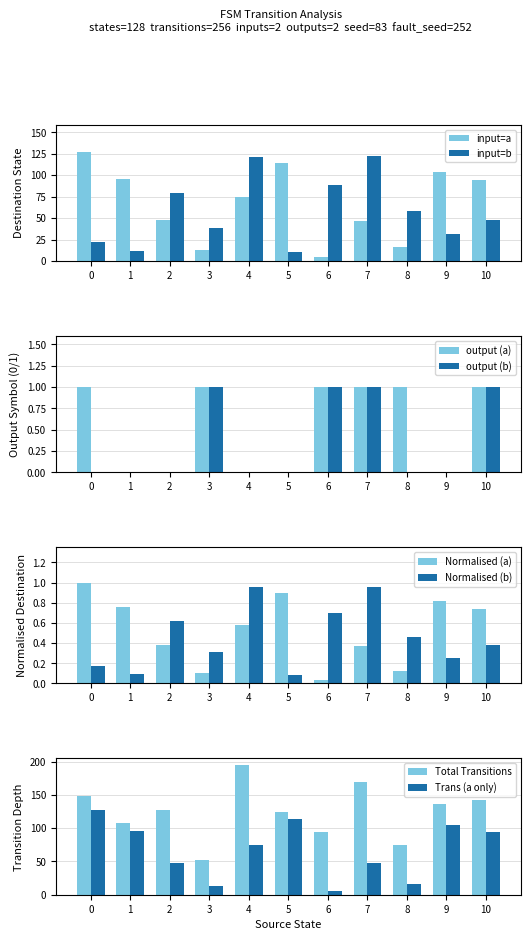

Reading right to left, extract all data points from this chart.

input_a: 10=1	9=0	8=1	7=1	6=1	5=0	4=0	3=1	2=0	1=0	0=1
input_b: 10=1	9=0	8=0	7=1	6=1	5=0	4=0	3=1	2=0	1=0	0=0